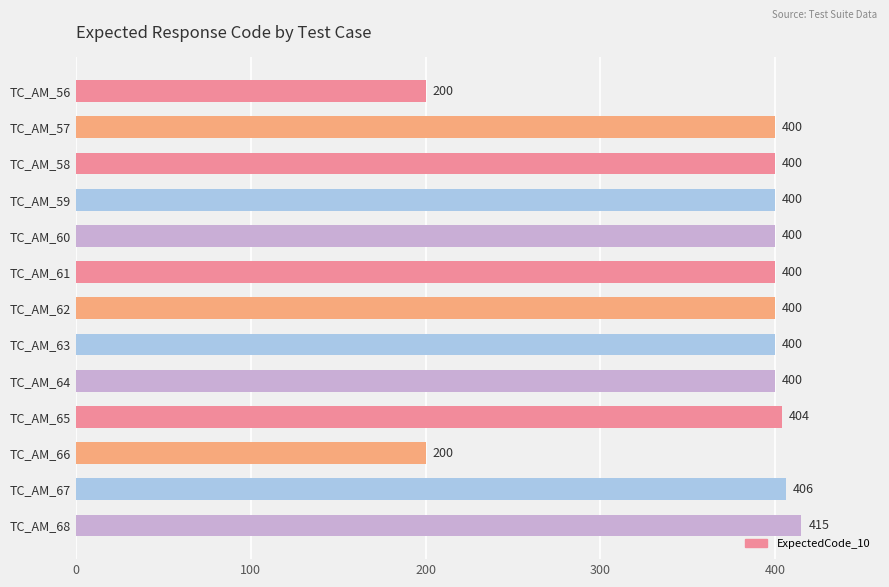

Count the number of data series in this chart.

1